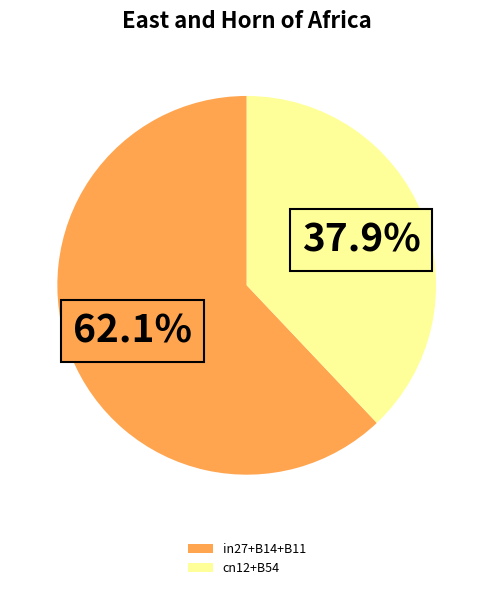

Which category accounts for the majority?

in27+B14+B11